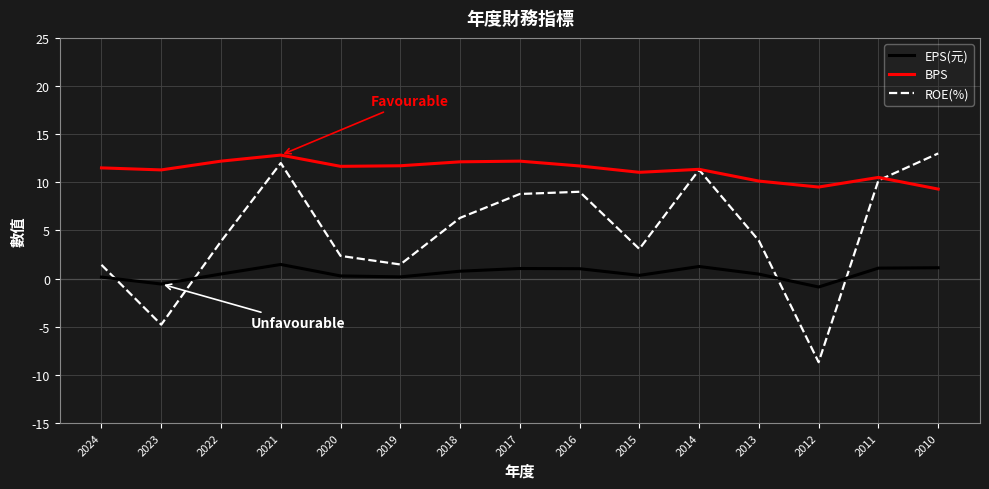

Which series has the largest total across all categories?

BPS